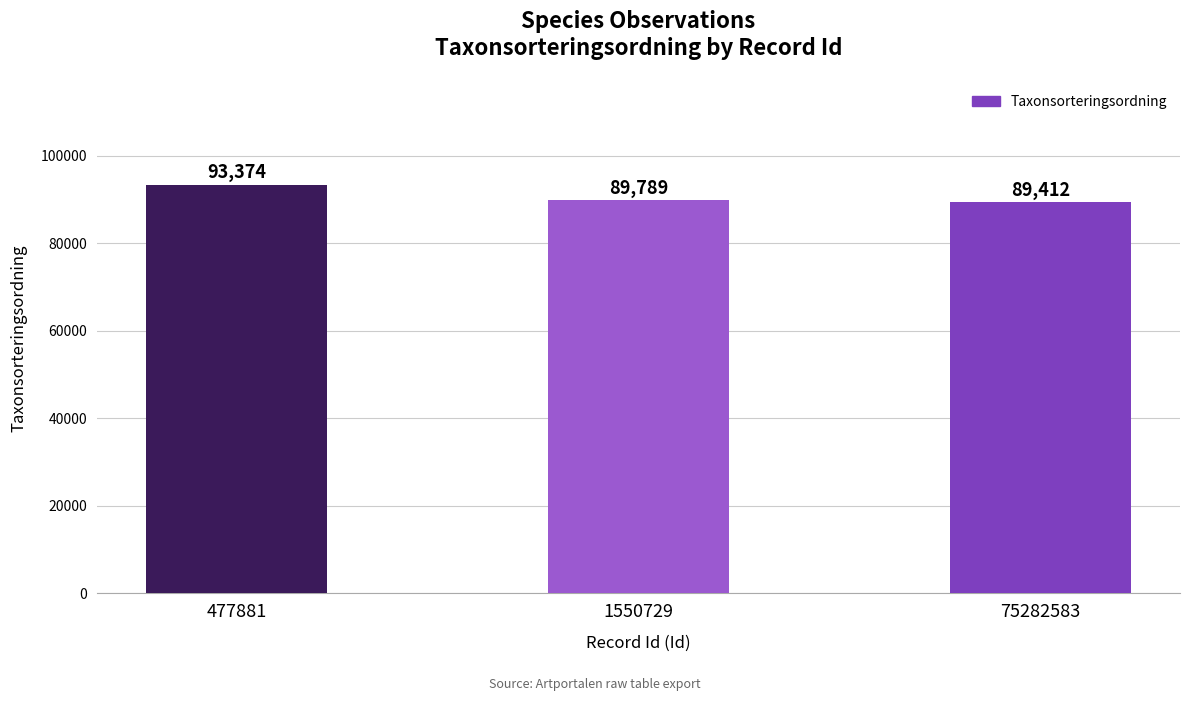

What is the ratio of the value at 75282583 to the value at 1550729?

1.0